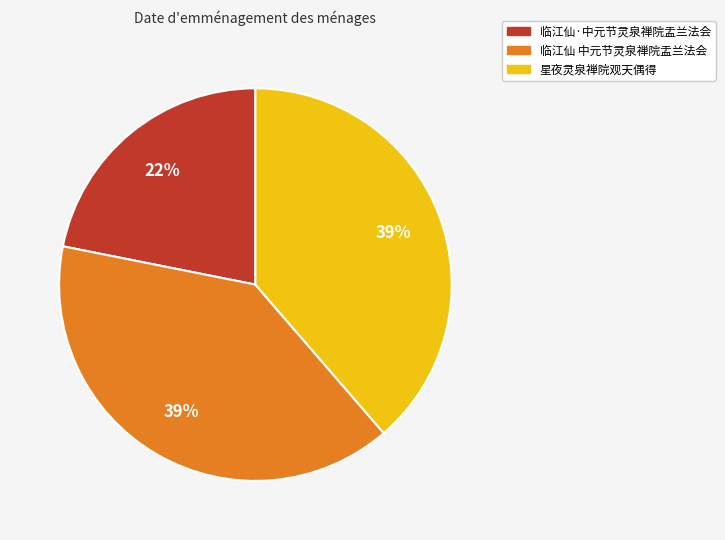

Is the sum of 临江仙·中元节灵泉禅院盂兰法会 and 星夜灵泉禅院观天偶得 greater than half?

Yes